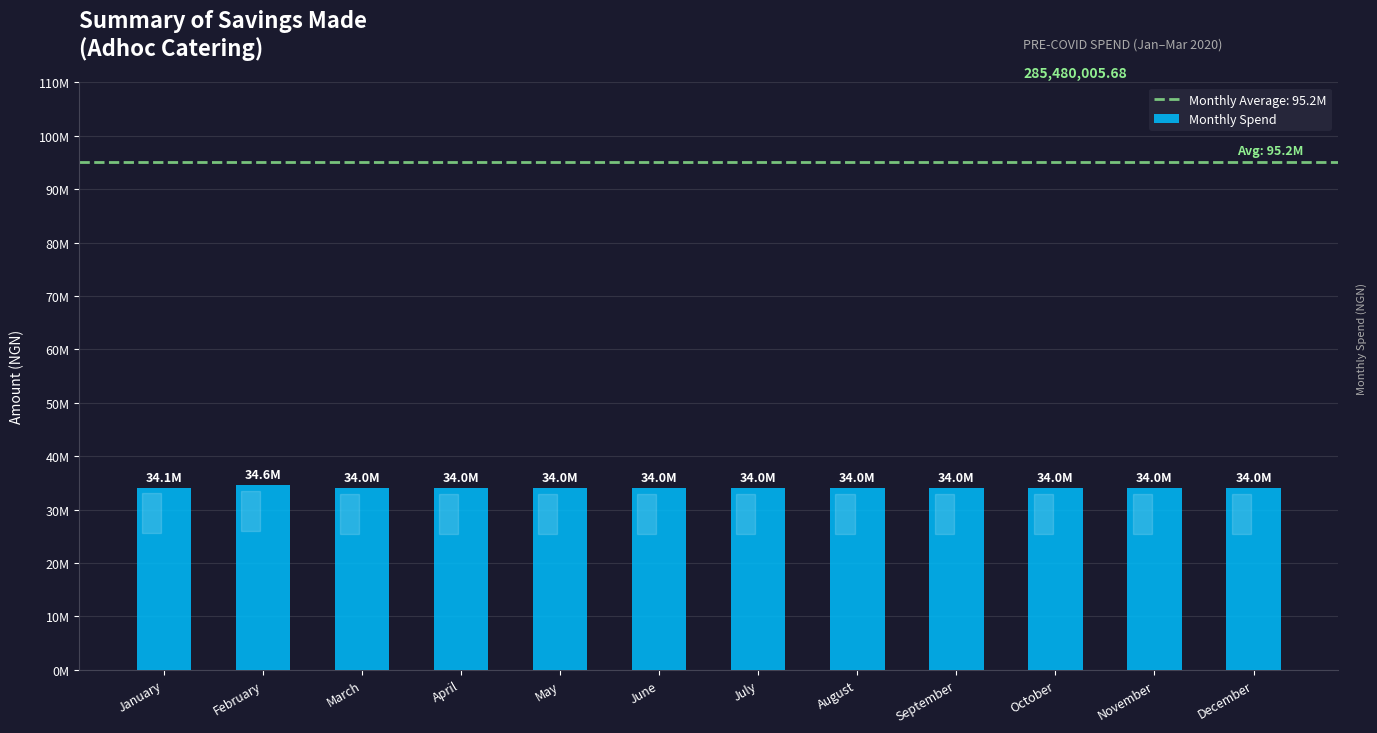

The value at November is 34000000.0. True or false?

True